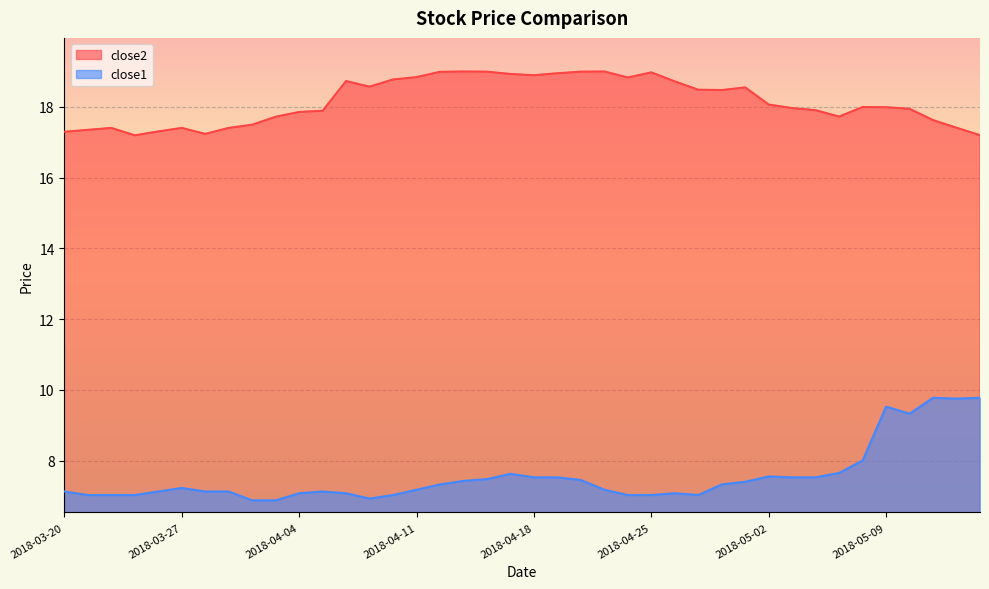

Reading left to right, transcribe all the data shown in this chart.

close2: 2018-03-20=17.3	2018-03-21=17.4	2018-03-22=17.4	2018-03-23=17.2	2018-03-26=17.3	2018-03-27=17.4	2018-03-28=17.2	2018-03-29=17.4	2018-04-02=17.5	2018-04-03=17.7	2018-04-04=17.9	2018-04-05=17.9	2018-04-06=18.7	2018-04-09=18.6	2018-04-10=18.8	2018-04-11=18.8	2018-04-12=19.0	2018-04-13=19.0	2018-04-16=19.0	2018-04-17=18.9	2018-04-18=18.9	2018-04-19=18.9	2018-04-20=19.0	2018-04-23=19.0	2018-04-24=18.8	2018-04-25=19.0	2018-04-26=18.7	2018-04-27=18.5	2018-04-30=18.5	2018-05-01=18.6	2018-05-02=18.1	2018-05-03=18.0	2018-05-04=17.9	2018-05-07=17.7	2018-05-08=18.0	2018-05-09=18.0	2018-05-10=17.9	2018-05-11=17.6	2018-05-14=17.4	2018-05-15=17.2
close1: 2018-03-20=7.1	2018-03-21=7.0	2018-03-22=7.0	2018-03-23=7.0	2018-03-26=7.1	2018-03-27=7.2	2018-03-28=7.1	2018-03-29=7.1	2018-04-02=6.9	2018-04-03=6.9	2018-04-04=7.1	2018-04-05=7.1	2018-04-06=7.1	2018-04-09=6.9	2018-04-10=7.0	2018-04-11=7.2	2018-04-12=7.3	2018-04-13=7.4	2018-04-16=7.5	2018-04-17=7.6	2018-04-18=7.5	2018-04-19=7.5	2018-04-20=7.5	2018-04-23=7.2	2018-04-24=7.0	2018-04-25=7.0	2018-04-26=7.1	2018-04-27=7.0	2018-04-30=7.3	2018-05-01=7.4	2018-05-02=7.5	2018-05-03=7.5	2018-05-04=7.5	2018-05-07=7.7	2018-05-08=8.0	2018-05-09=9.5	2018-05-10=9.3	2018-05-11=9.8	2018-05-14=9.8	2018-05-15=9.8